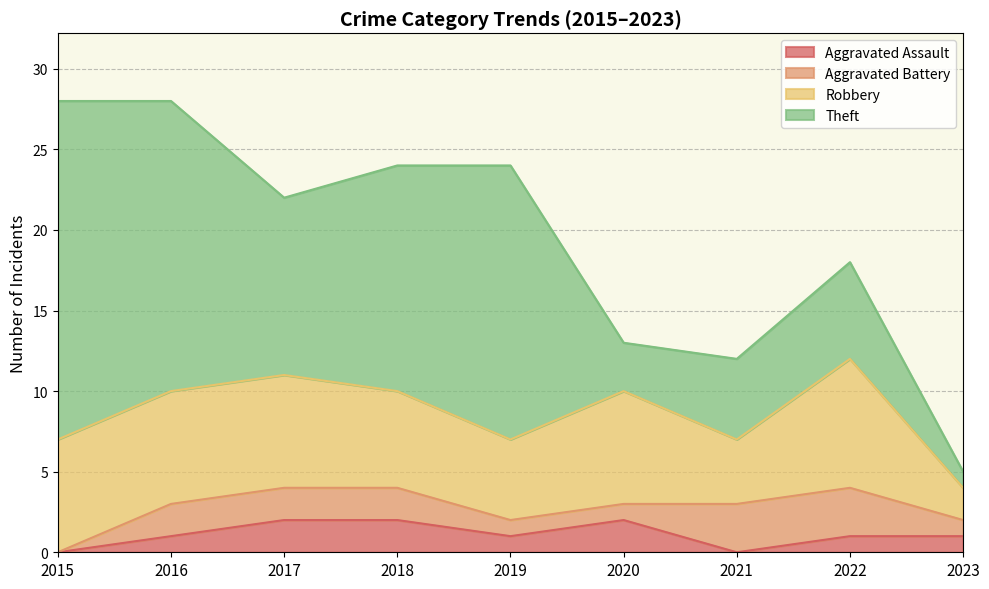

True or false: Robbery and Aggravated Assault cross at least once.

False